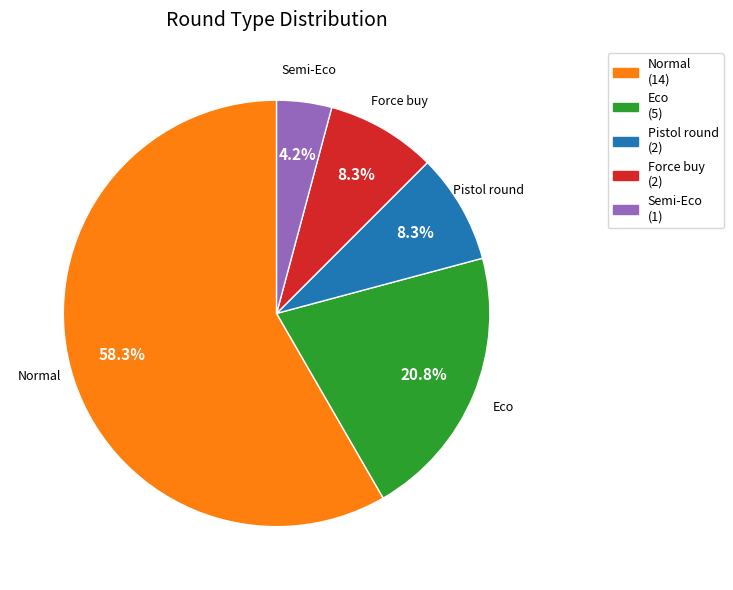

What is the largest slice in the pie chart?

Normal